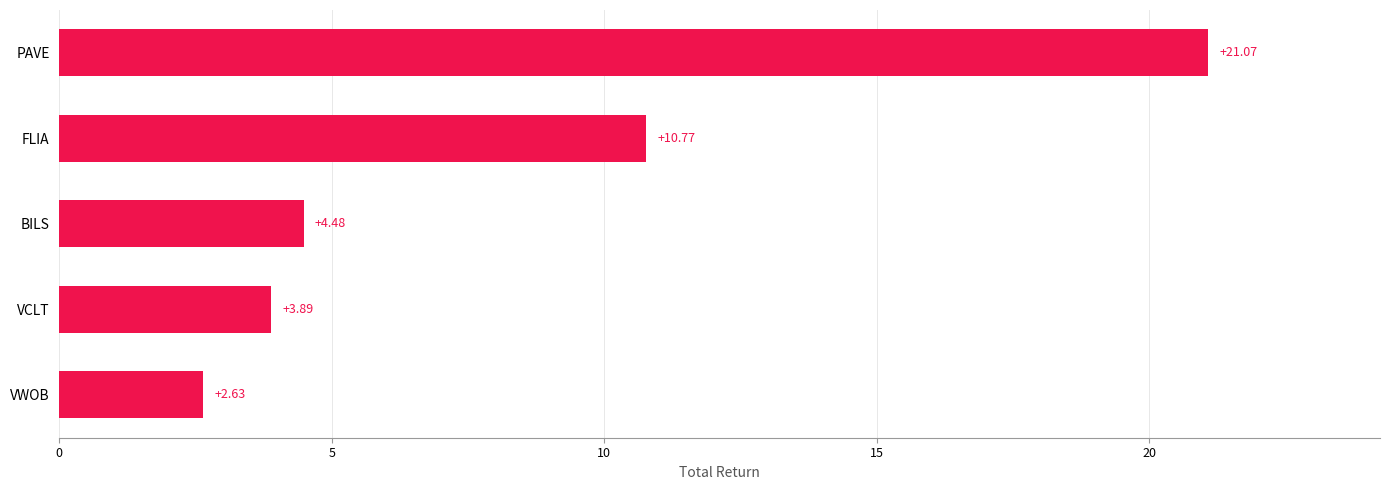

How many bars are there in total?

5